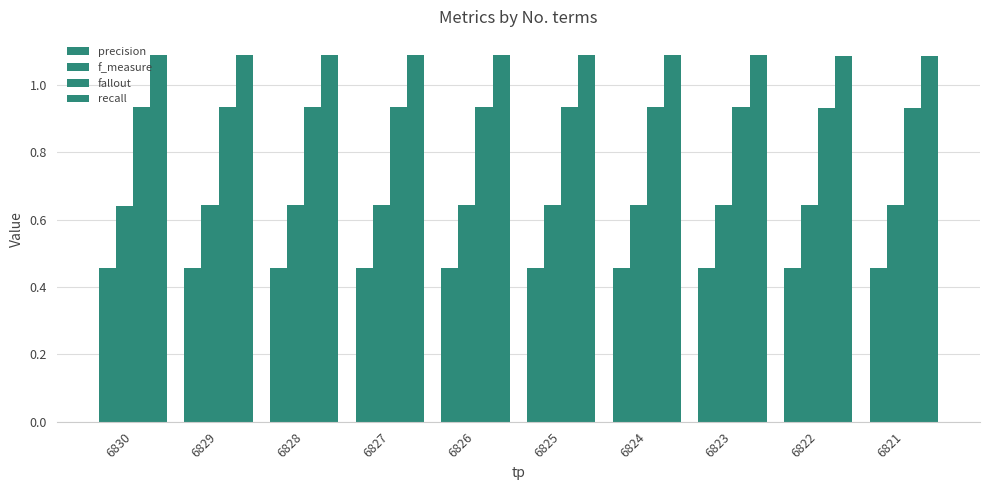

What is the greatest value displayed?

1.1